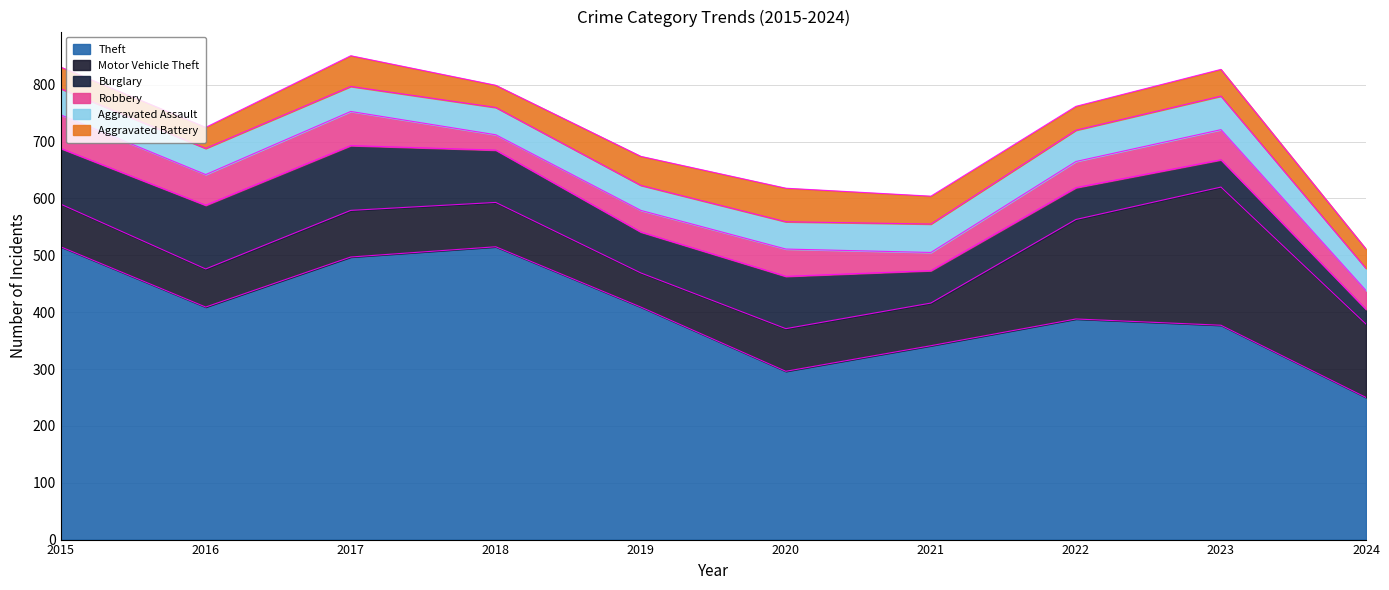

True or false: Motor Vehicle Theft has a value of 53 at 2017.

False